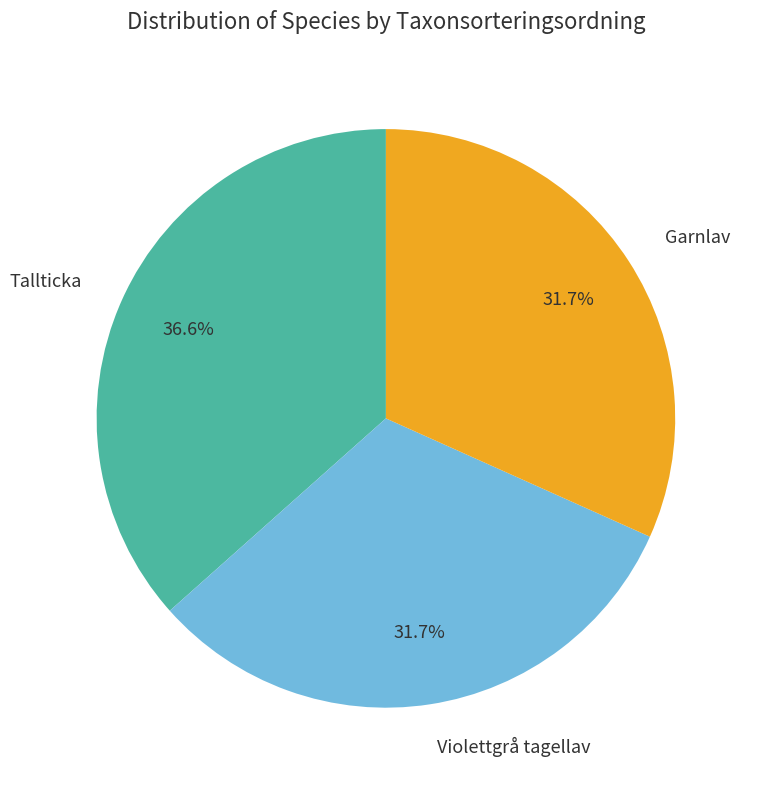

Does Tallticka account for over 50% of the chart?

No